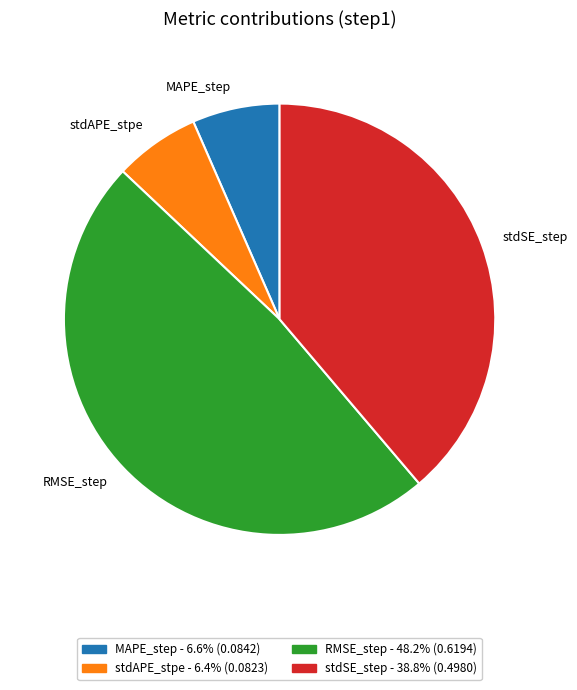

Is the sum of stdAPE_stpe and RMSE_step greater than half?

Yes